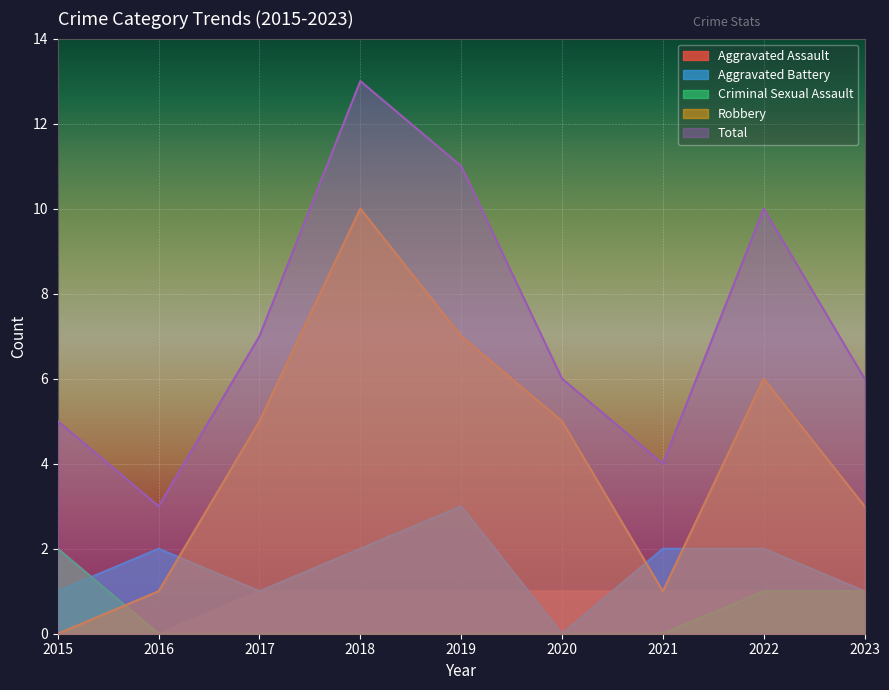

Reading left to right, extract all data points from this chart.

Aggravated Assault: 2015=2	2016=0	2017=1	2018=1	2019=1	2020=1	2021=1	2022=1	2023=1
Aggravated Battery: 2015=1	2016=2	2017=1	2018=2	2019=3	2020=0	2021=2	2022=2	2023=1
Criminal Sexual Assault: 2015=2	2016=0	2017=0	2018=0	2019=0	2020=0	2021=0	2022=1	2023=1
Robbery: 2015=0	2016=1	2017=5	2018=10	2019=7	2020=5	2021=1	2022=6	2023=3
Total: 2015=5	2016=3	2017=7	2018=13	2019=11	2020=6	2021=4	2022=10	2023=6